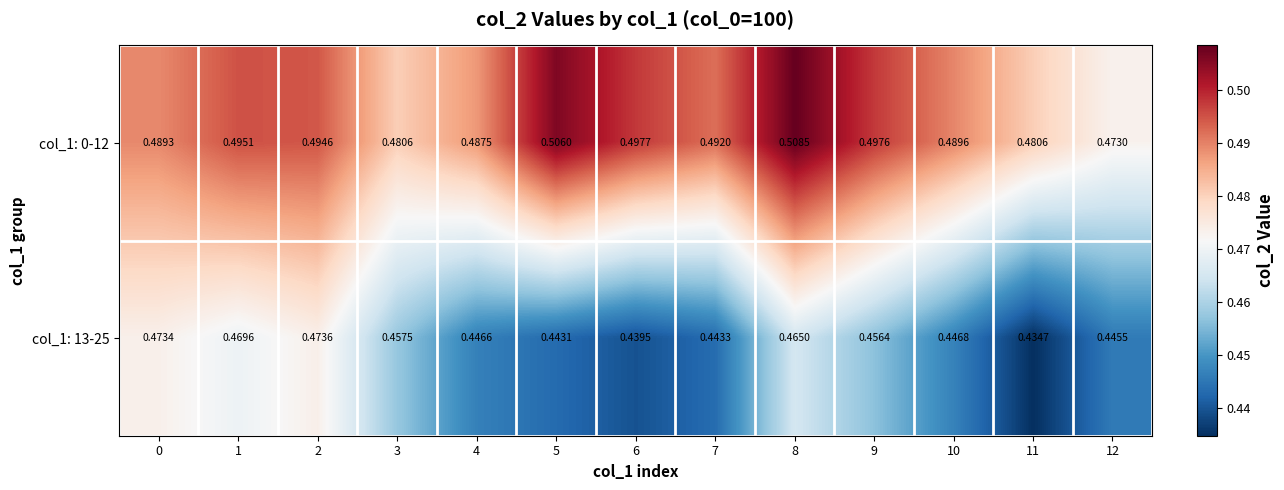

What is the total value across all series at 6?

0.9